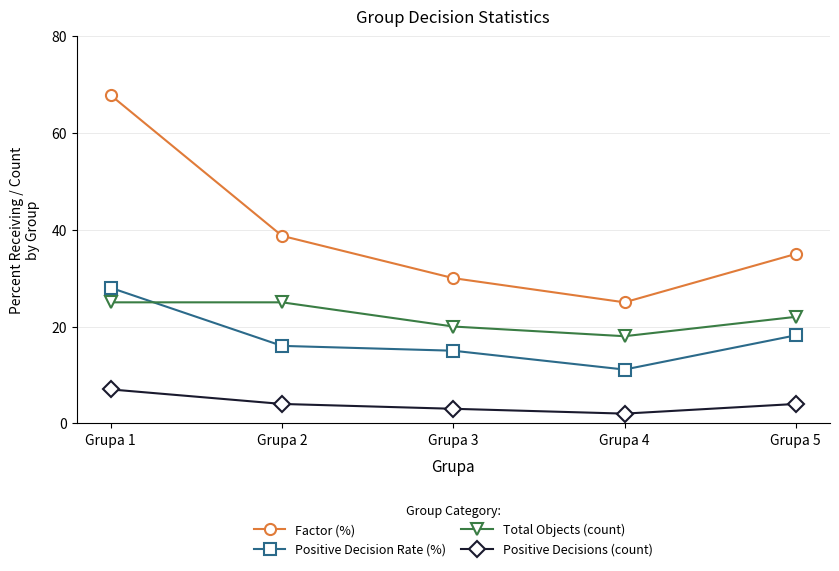

At which label does Positive Decision Rate (%) first exceed 16?

Grupa 1